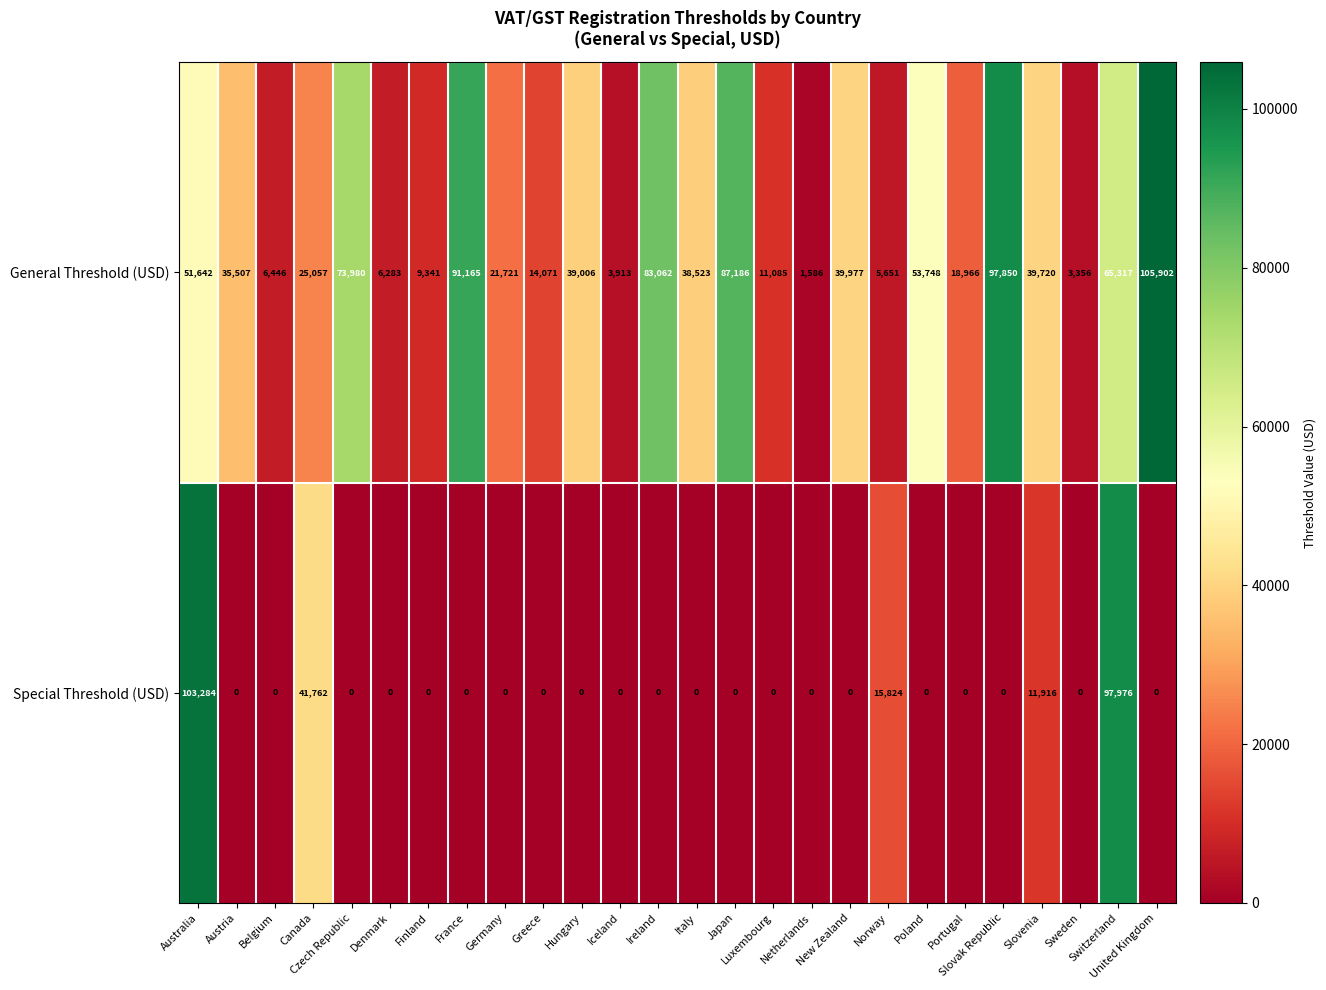

Between Slovenia and Sweden, which series saw the biggest shift?

General Threshold (USD)